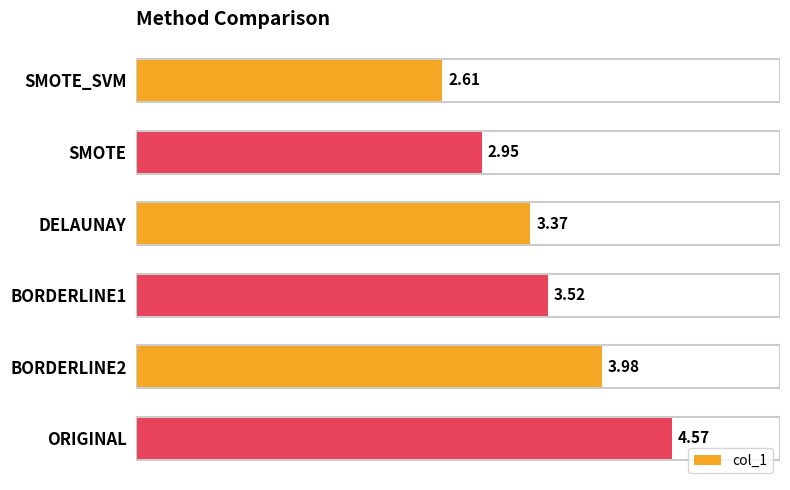

Count the number of data series in this chart.

1